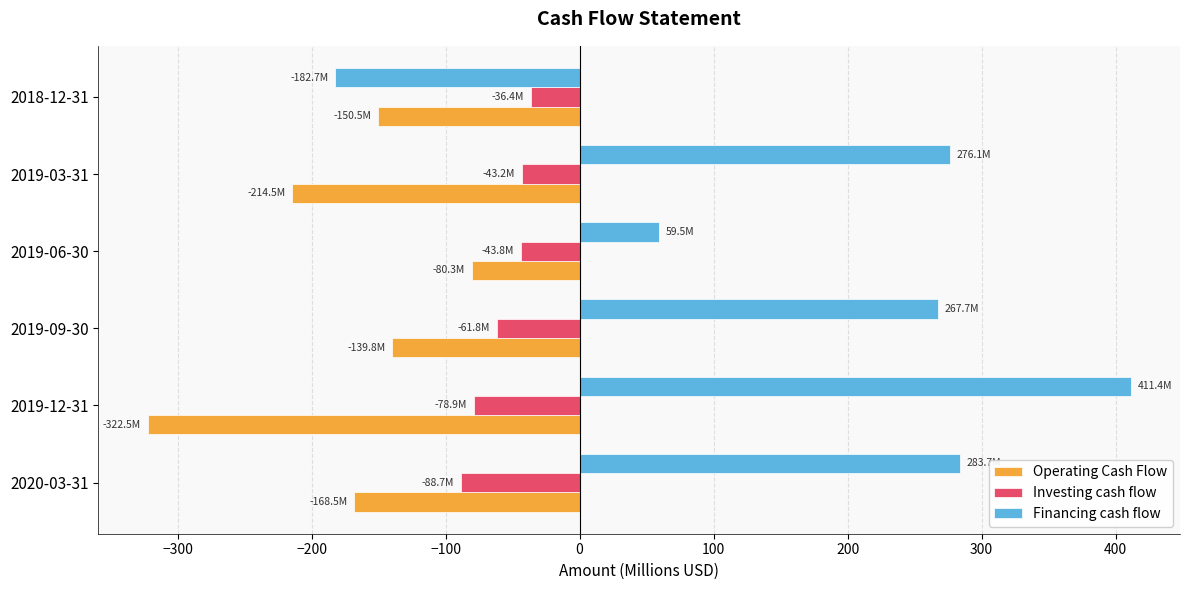

What is the difference between the maximum and minimum values in the Investing cash flow series?

52.3